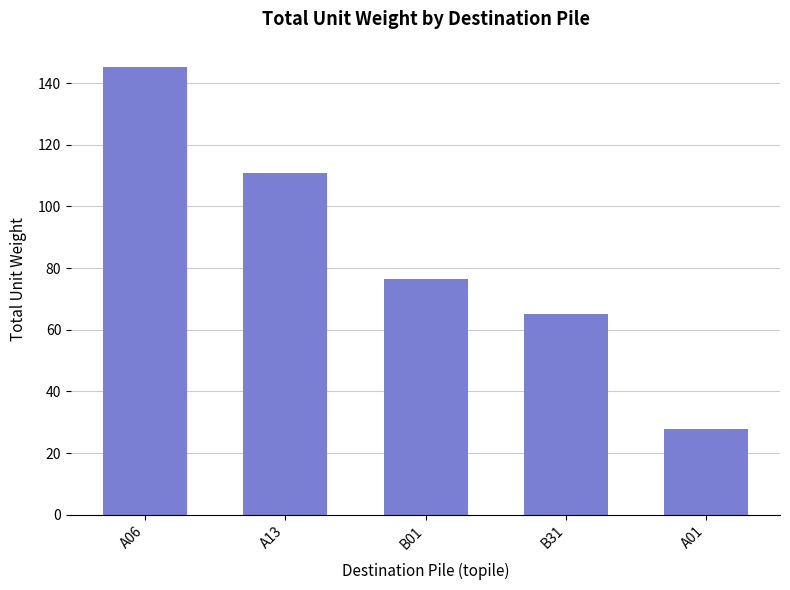

How many bars are there in total?

5